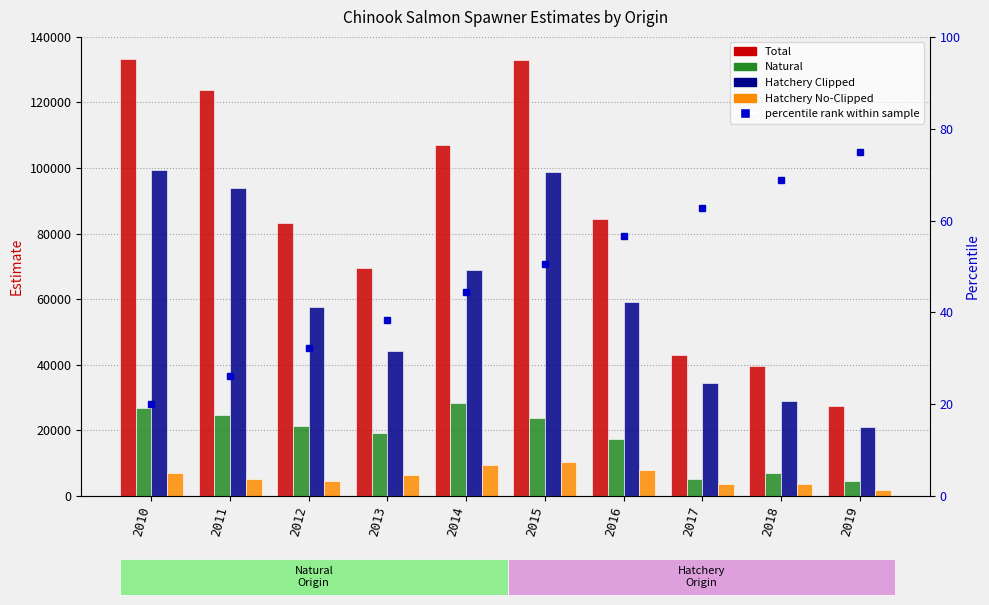

How many groups of bars are there?

10